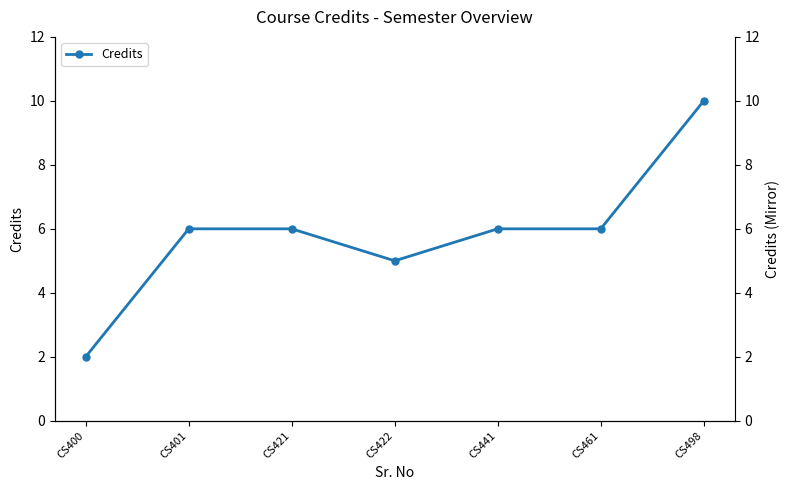

What is the value of the 1st point from the left?

2